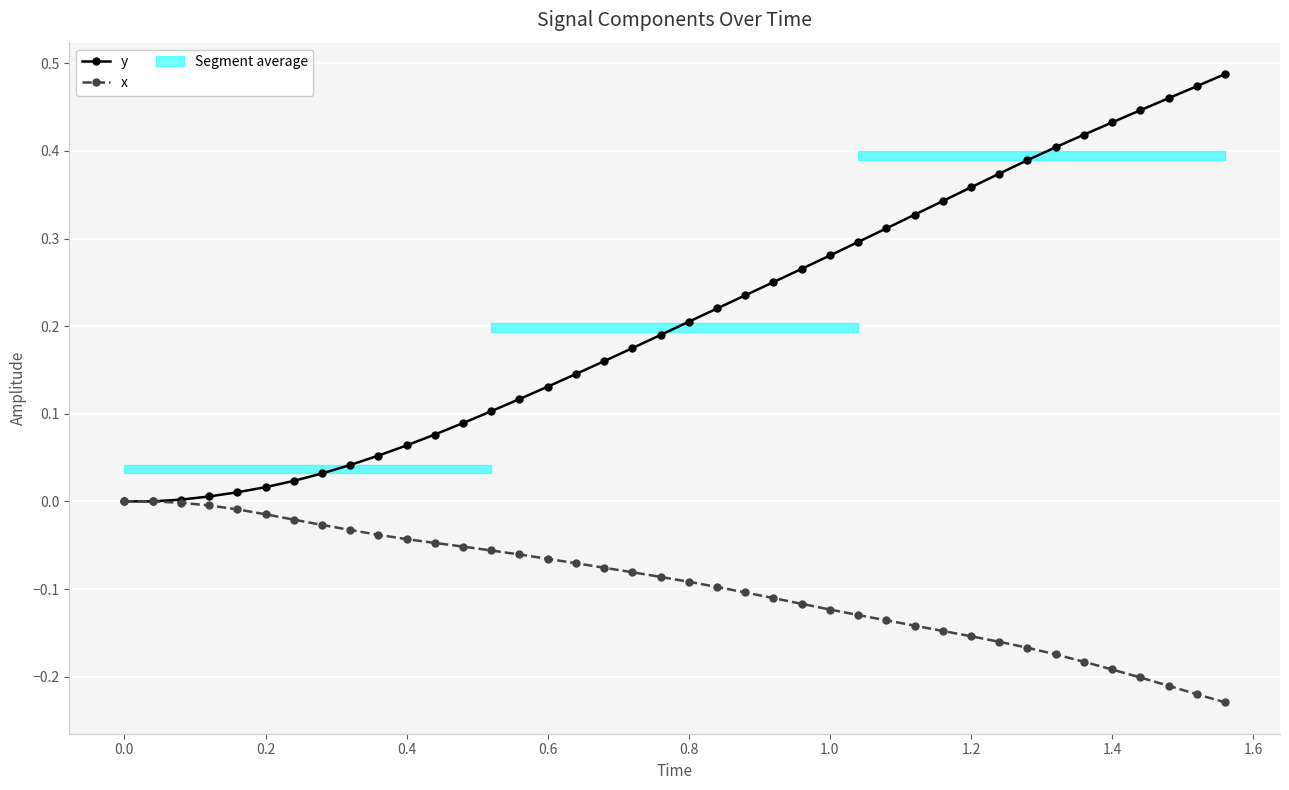

How many lines are shown in the chart?

2